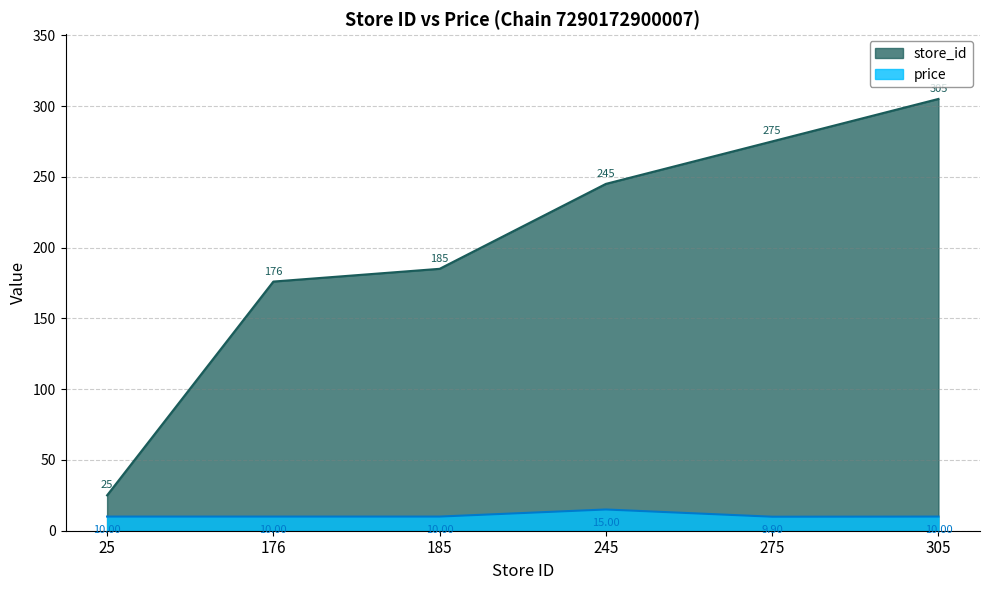

Rank the series at 176 from highest to lowest value.

store_id, price